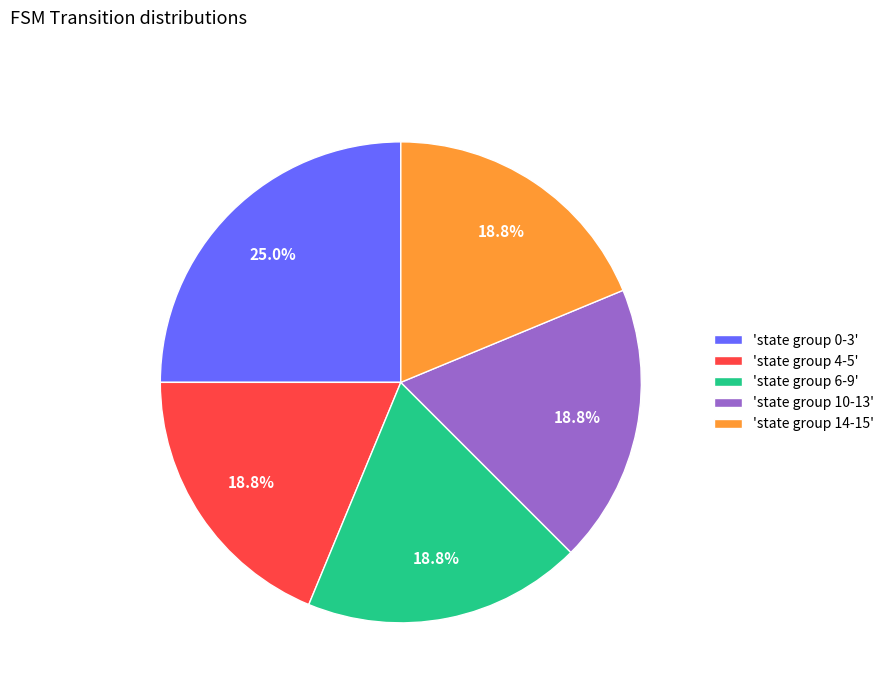

Approximately how many times larger is the value at 'state group 6-9' compared to 'state group 10-13'?

1.0